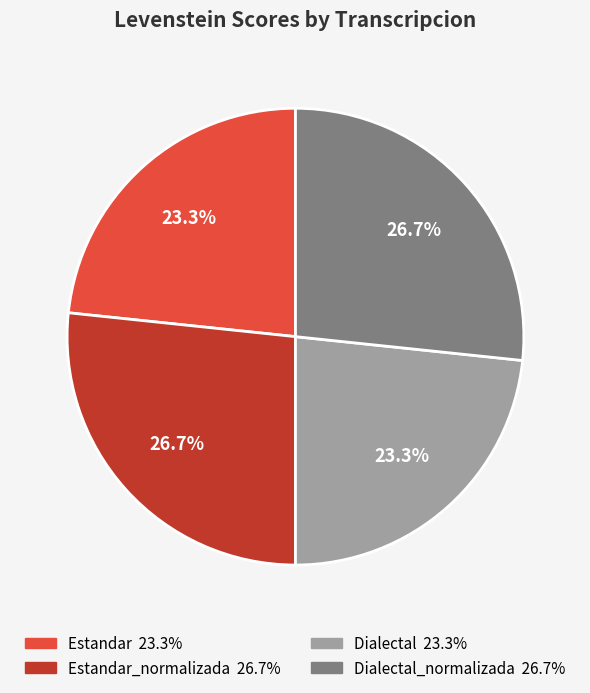

Is there a majority slice in this chart?

No